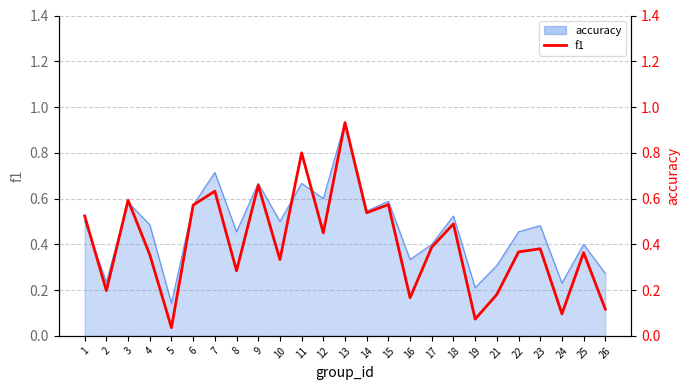

Reading left to right, list all the values displayed in this chart.

0.5	0.2	0.6	0.4	0.0	0.6	0.6	0.3	0.7	0.3	0.8	0.5	0.9	0.5	0.6	0.2	0.4	0.5	0.1	0.2	0.4	0.4	0.1	0.4	0.1